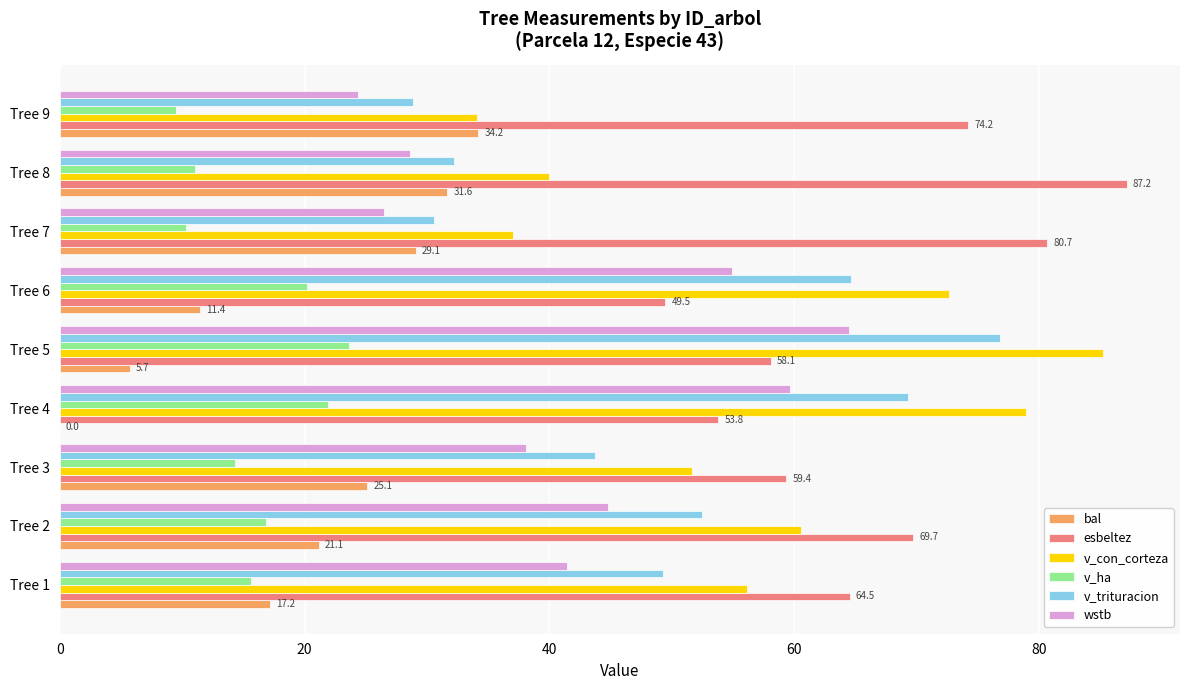

What is the sum of the wstb values at Tree 6 and Tree 3?

93.0